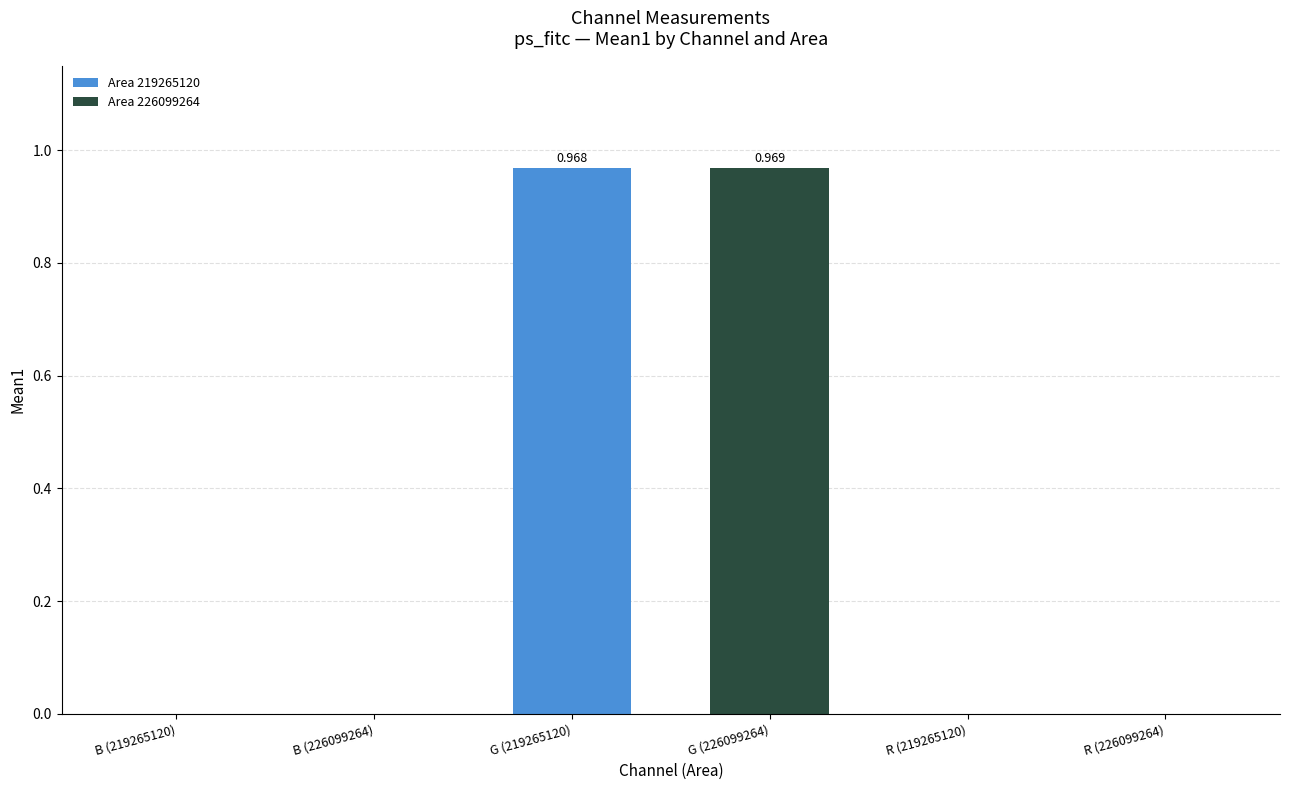

Are the bars horizontal?

No